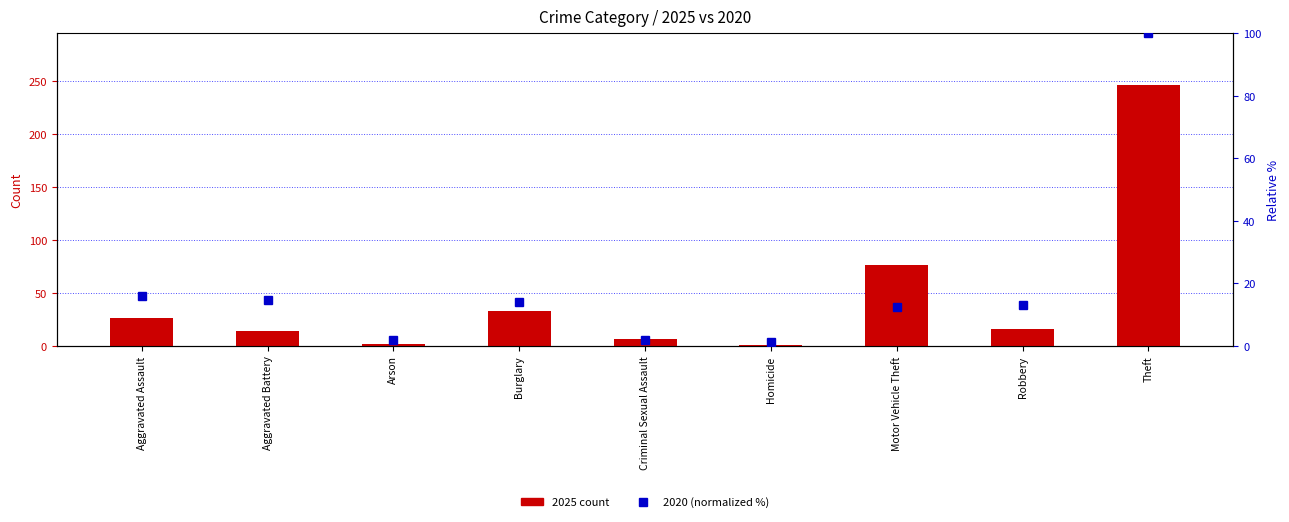

Are the bars grouped side by side (vs. stacked)?

Yes